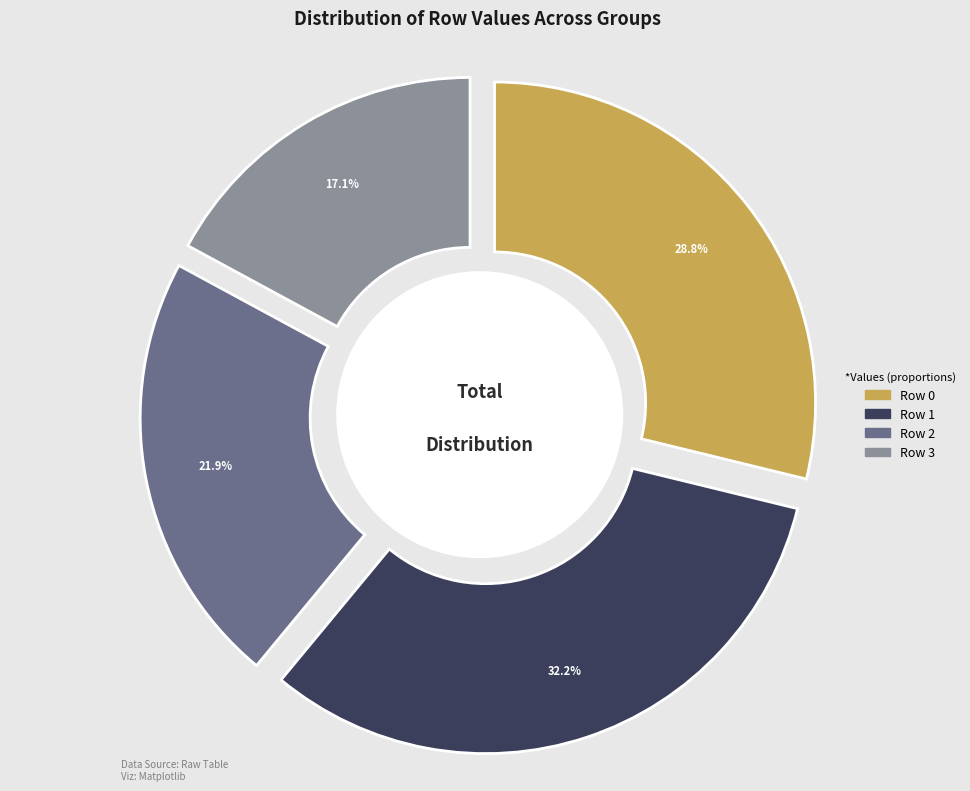

To the nearest percent, what portion does Row 1 represent?

32%